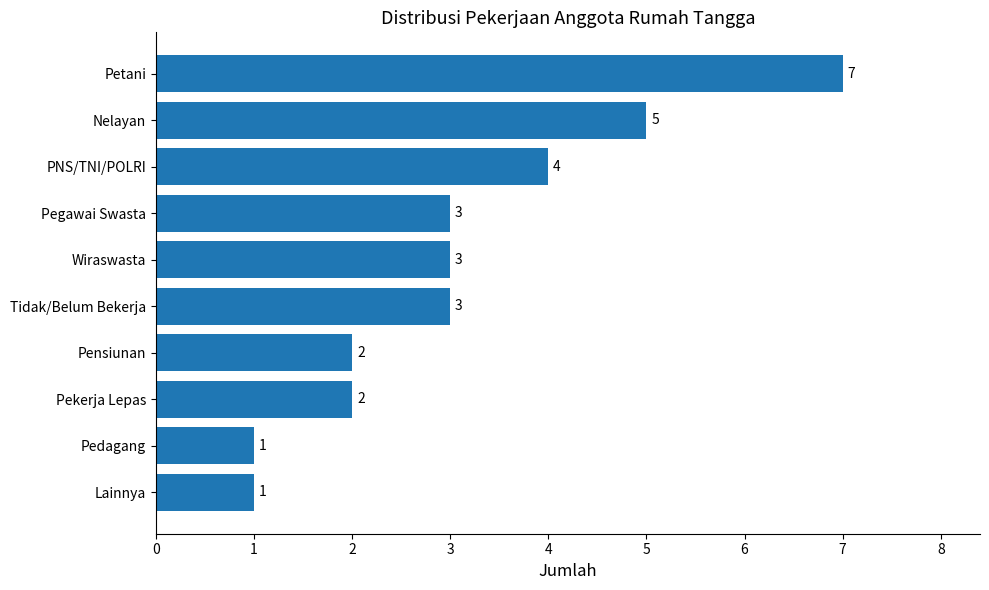

How many values are between 2 and 4?

6